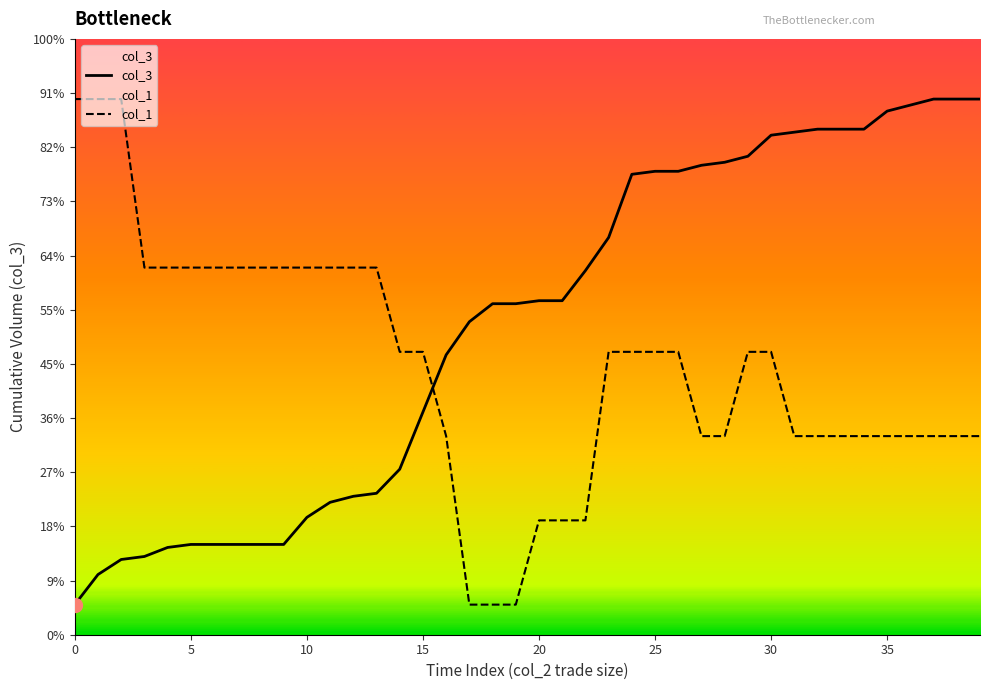

What is the sum of the col_1 values at 1 and 2?

254.0